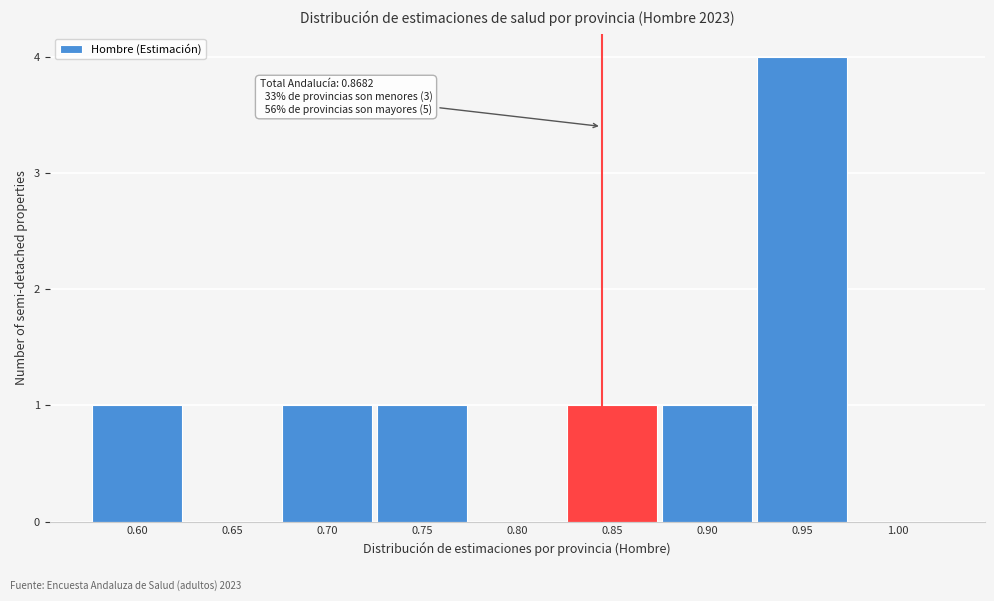

Reading left to right, list all the values displayed in this chart.

0.60=1	0.65=0	0.70=1	0.75=1	0.80=0	0.85=1	0.90=1	0.95=4	1.00=0